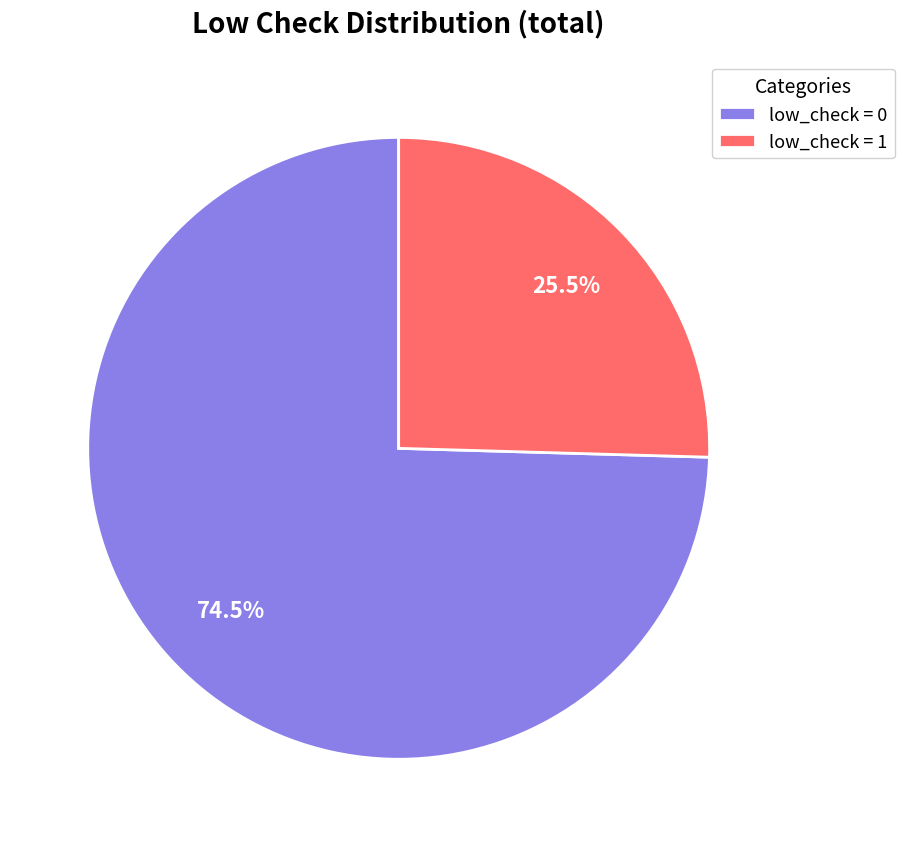

Which category has the biggest portion of the pie?

low_check = 0